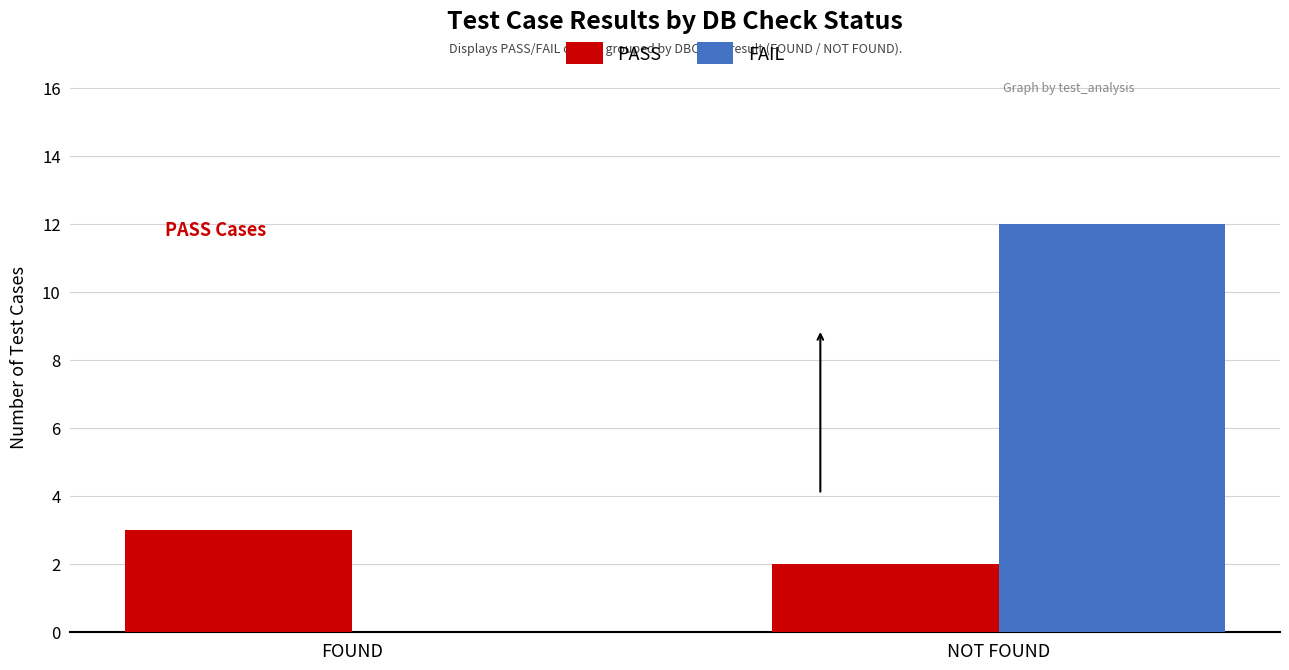

The value of FAIL at NOT FOUND is 8. True or false?

False